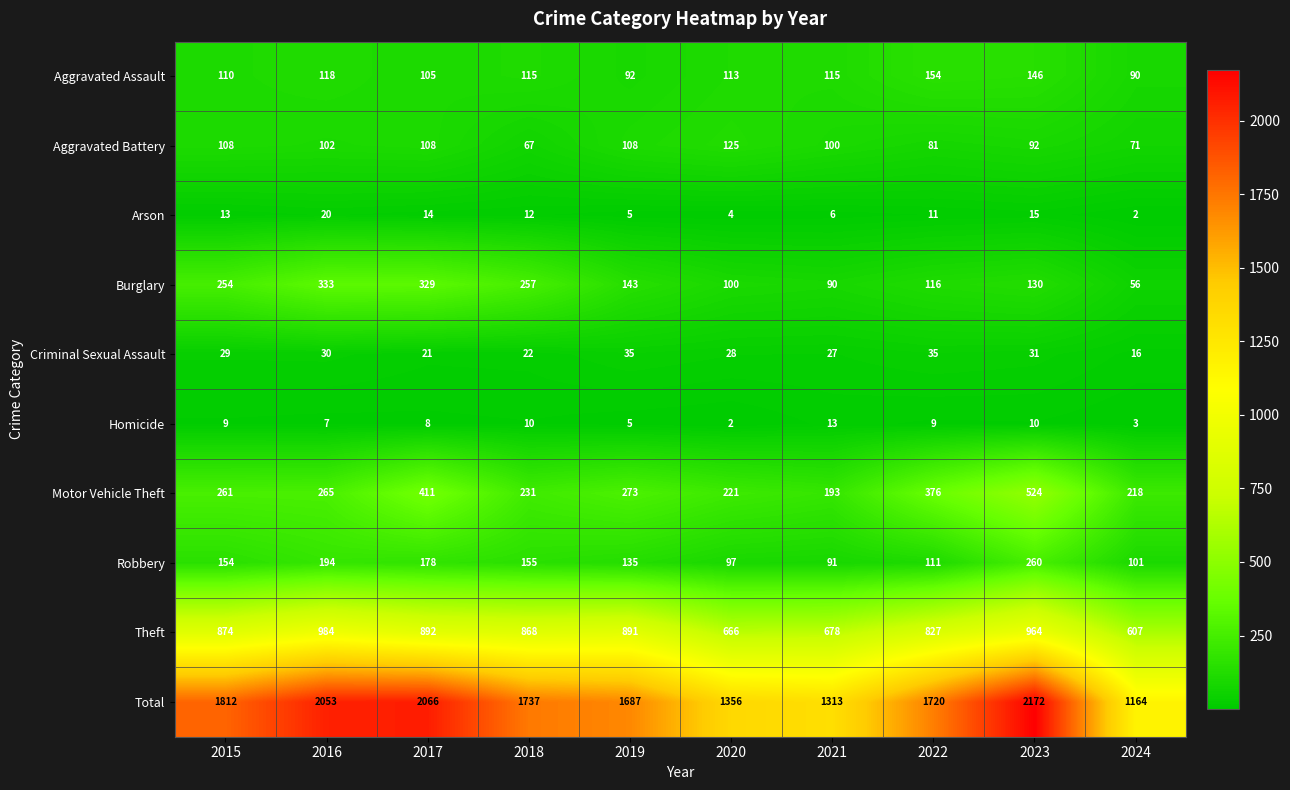

How many categories are shown in the chart?

10